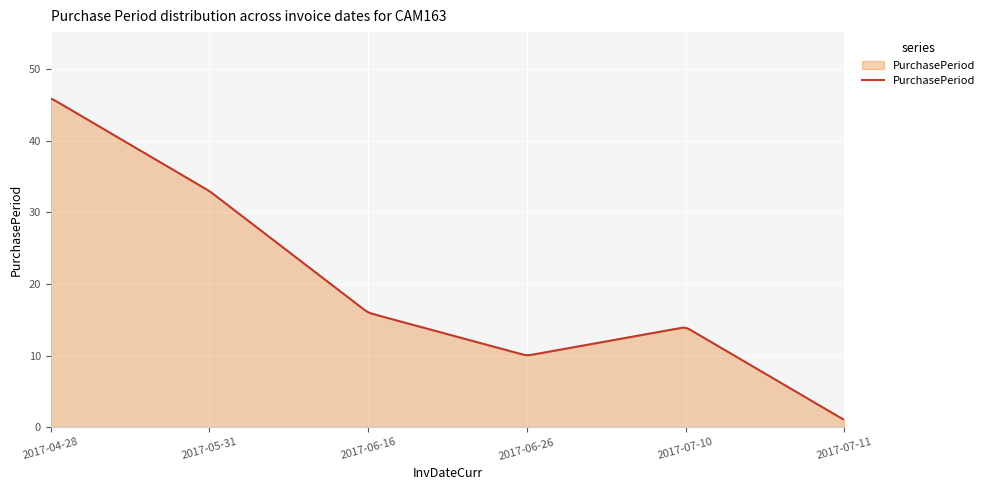

What is the maximum value shown in the chart?

45.9